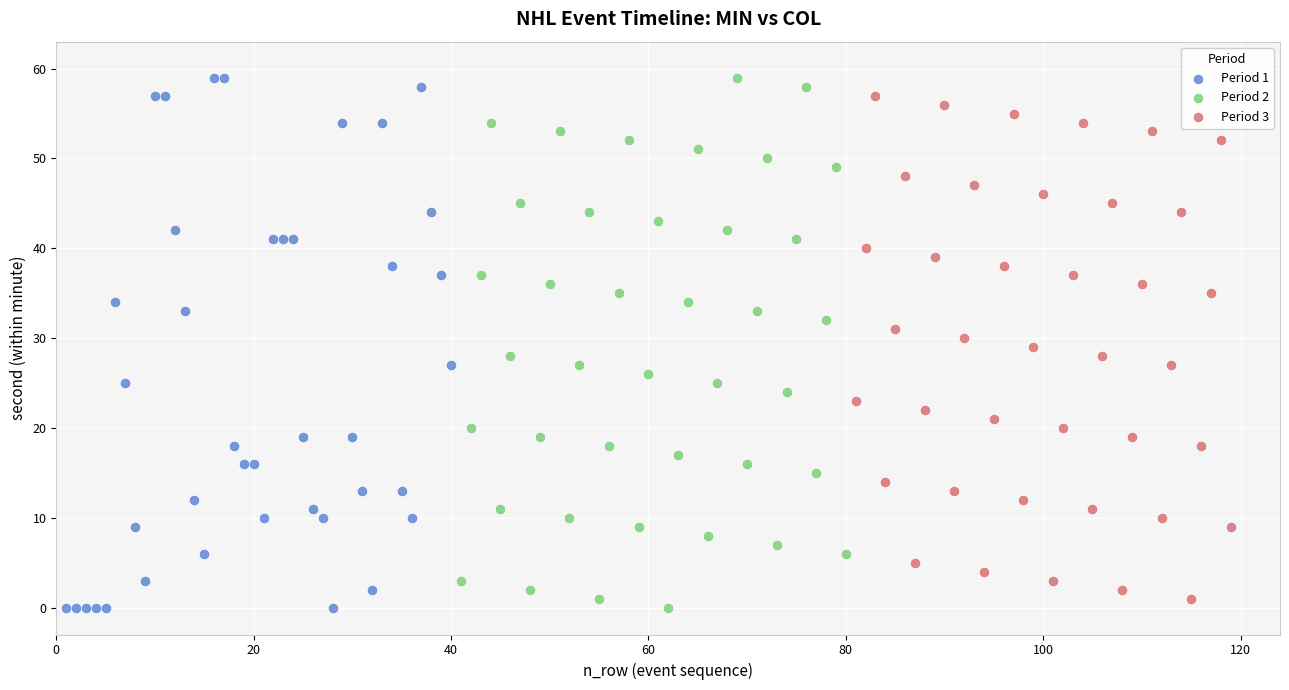

What are all the series names shown in the legend?

Period 1, Period 2, Period 3